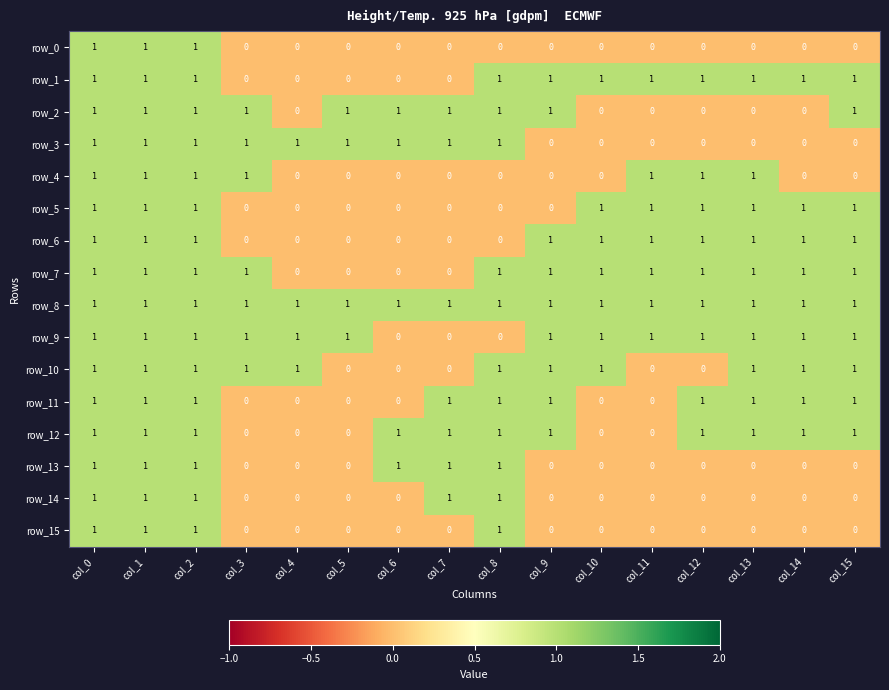

What is the total value across all series at col_15?

10